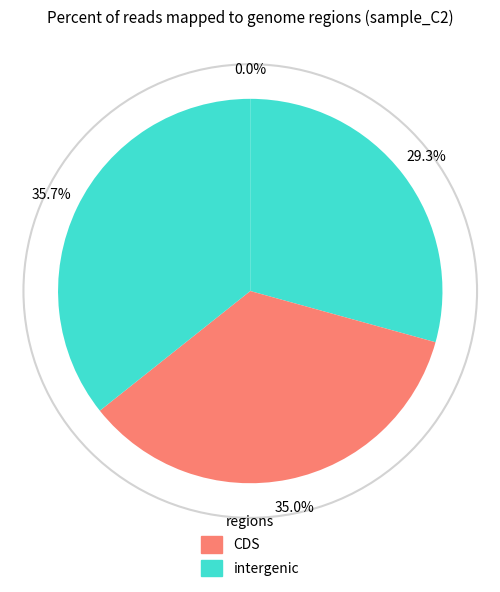

Count the number of slices in the pie.

4